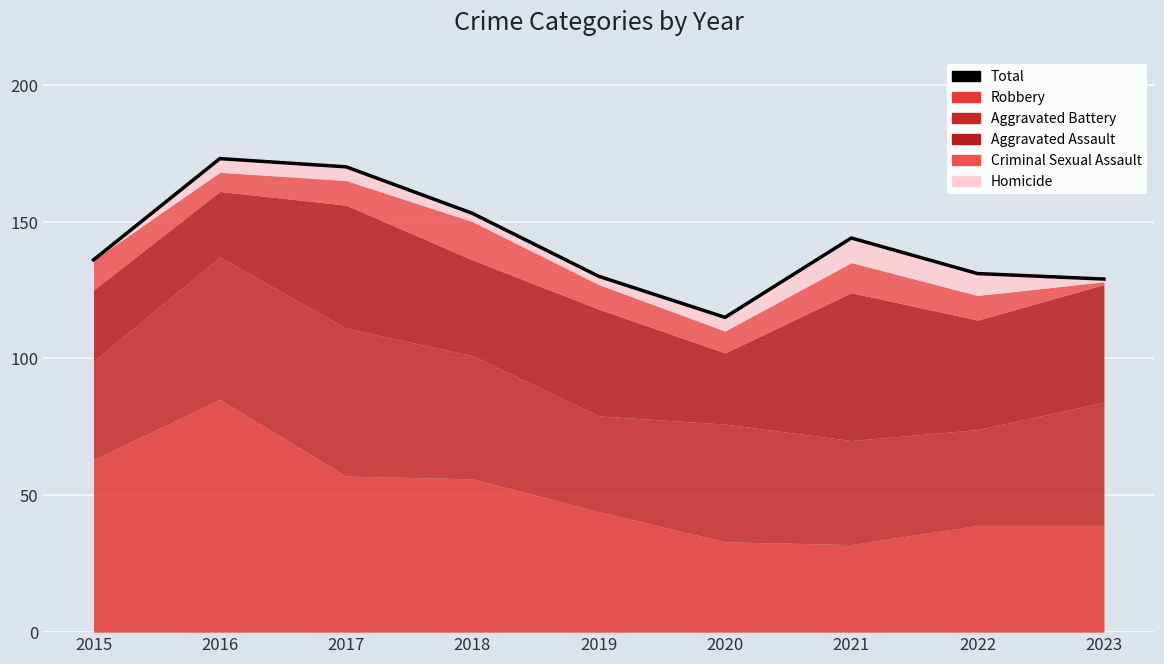

True or false: the data has more than 0 interior local peaks.

True